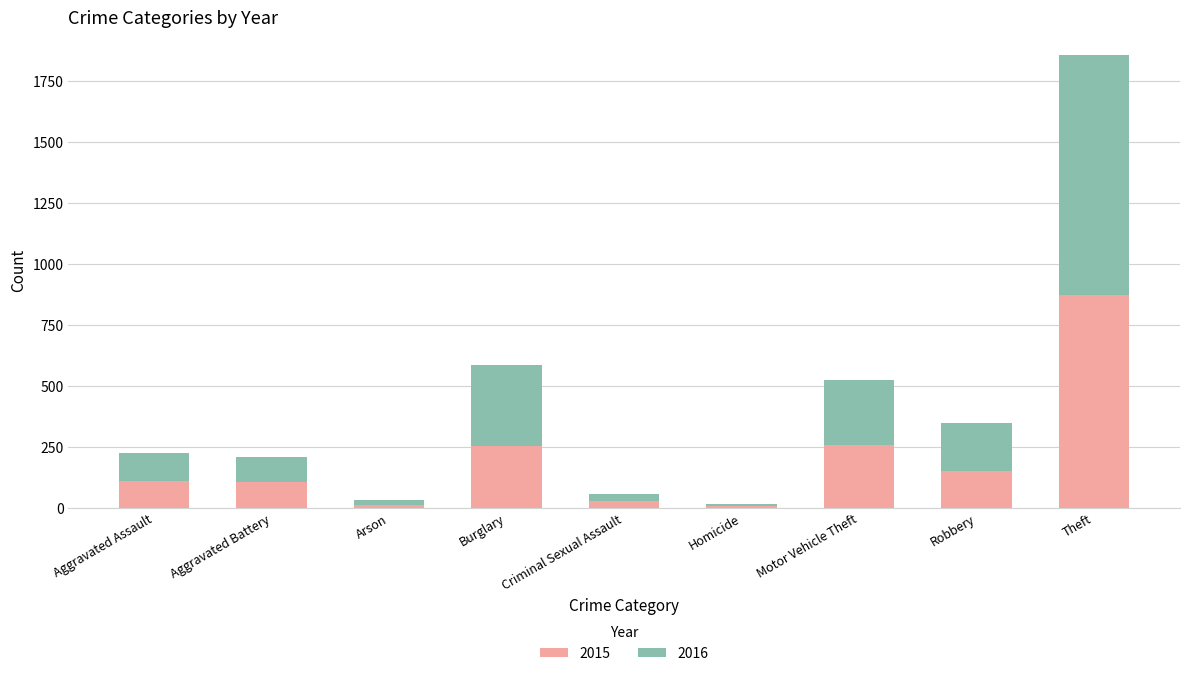

At which category is the sum across all series the highest?

Theft